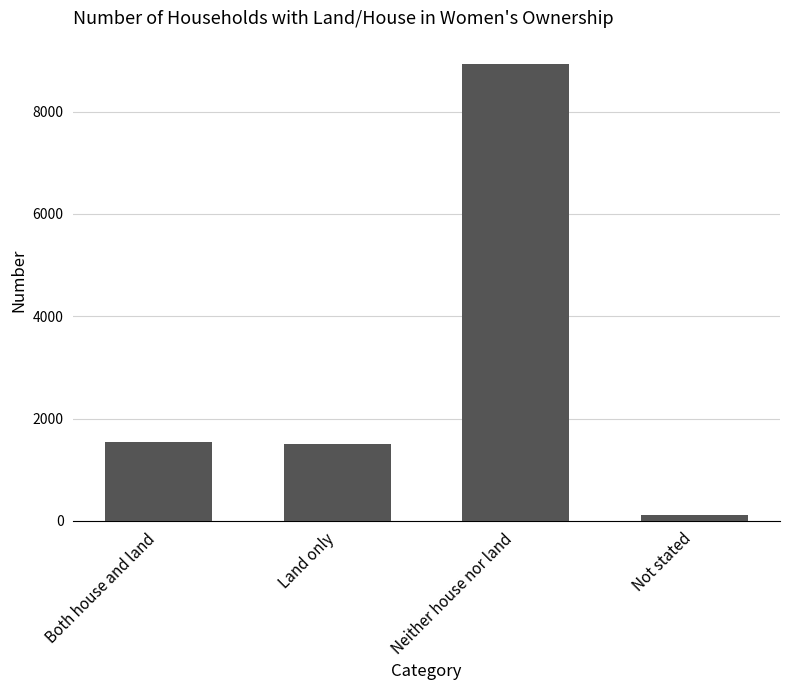

What is the difference between the values at Neither house nor land and Both house and land?

7410